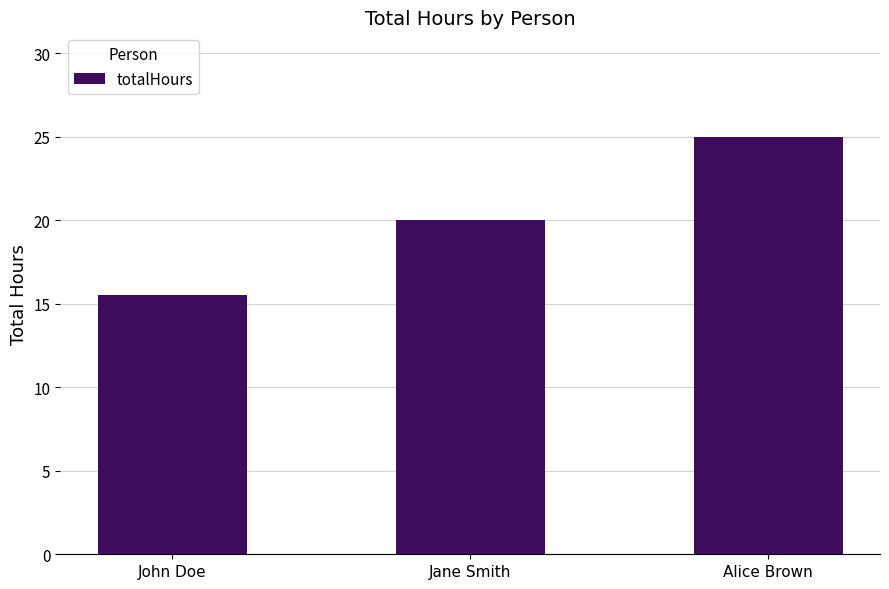

How many series are shown in this chart?

1